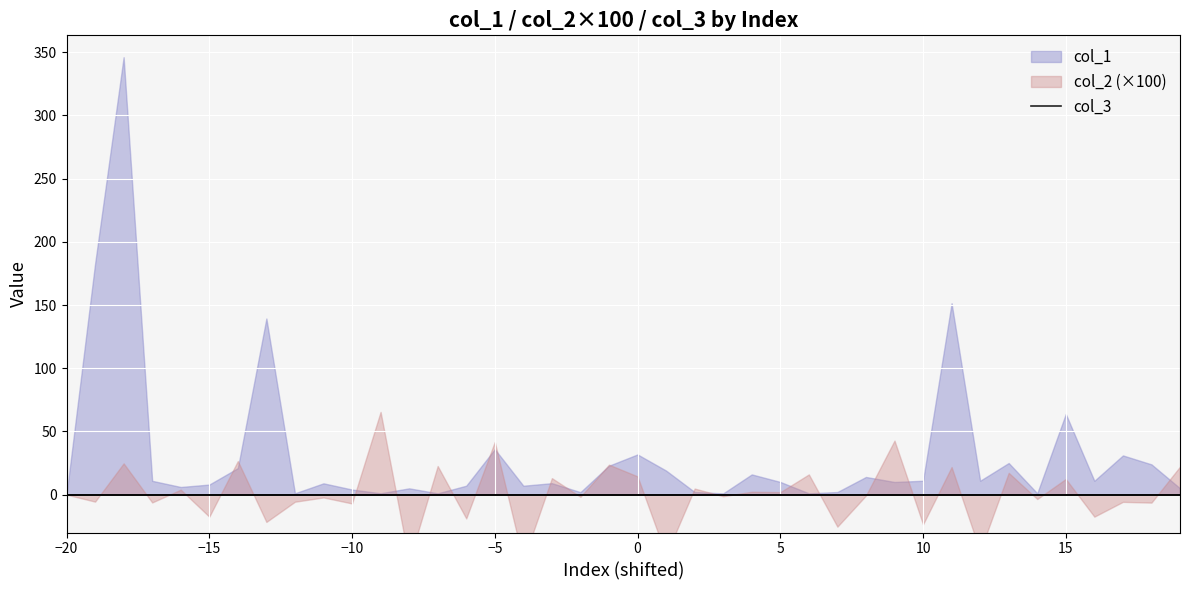

What is the maximum value shown in the chart?

346.1